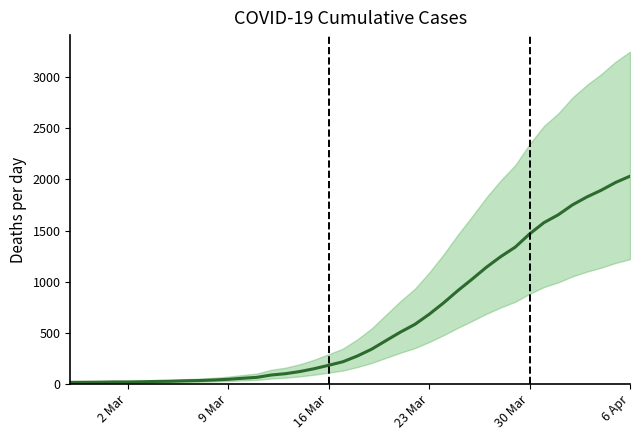

List the labels in order of value, largest first.

2020-04-06, 2020-04-05, 2020-04-04, 2020-04-03, 2020-04-02, 2020-04-01, 2020-03-31, 2020-03-30, 2020-03-29, 2020-03-28, 2020-03-27, 2020-03-26, 2020-03-25, 2020-03-24, 2020-03-23, 2020-03-22, 2020-03-21, 2020-03-20, 2020-03-19, 2020-03-18, 2020-03-17, 2020-03-16, 2020-03-15, 2020-03-14, 2020-03-13, 2020-03-12, 2020-03-11, 2020-03-10, 2020-03-09, 2020-03-08, 2020-03-07, 2020-03-06, 2020-03-05, 2020-03-04, 2020-03-03, 2020-03-01, 2020-03-02, 2020-02-29, 2020-02-28, 2020-02-27